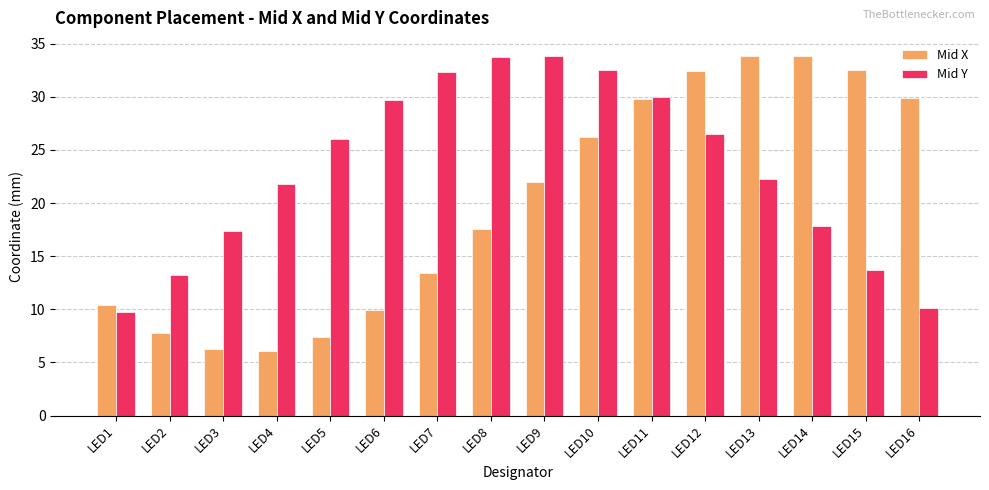

The Mid X series shows 13.4 at LED7. True or false?

True